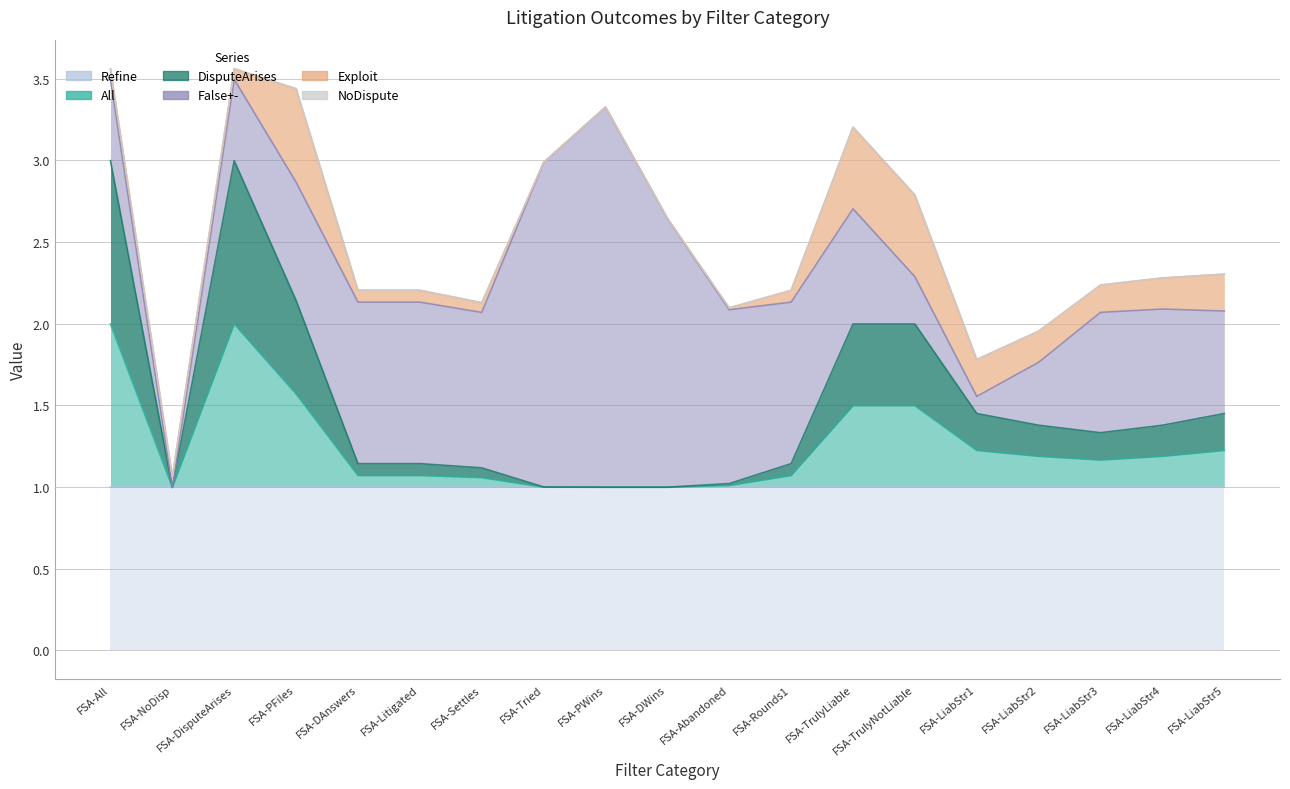

How many lines are shown in the chart?

6